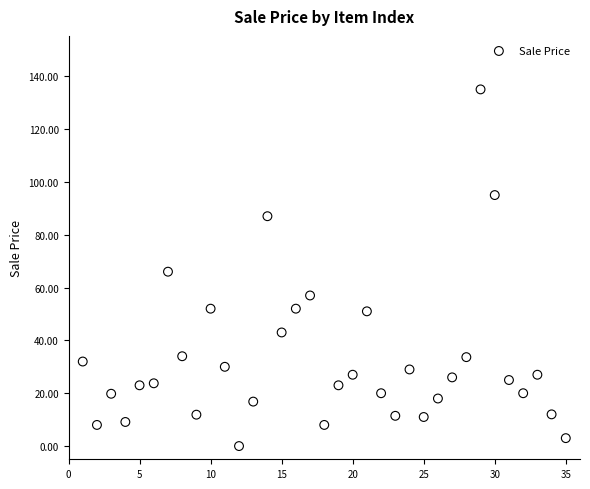

What is the range of X values (max minus min)?

34.0